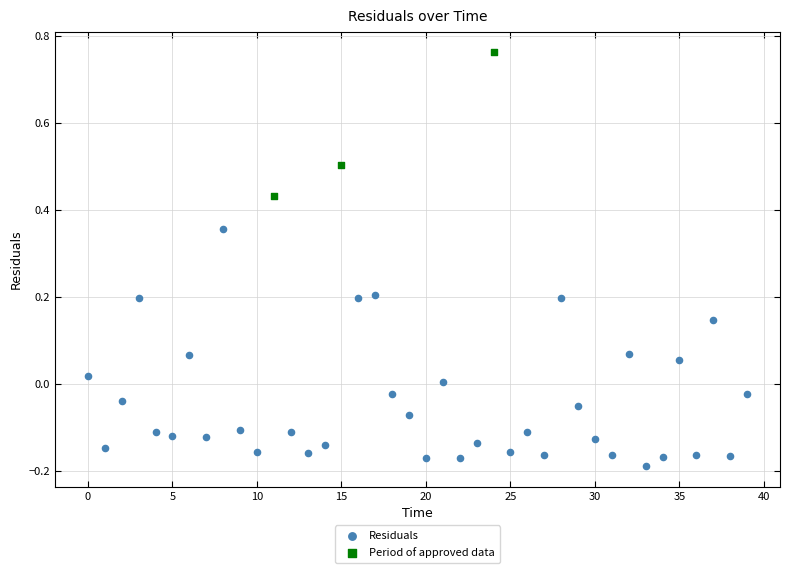

Which series contains the highest Y value?

Period of approved data